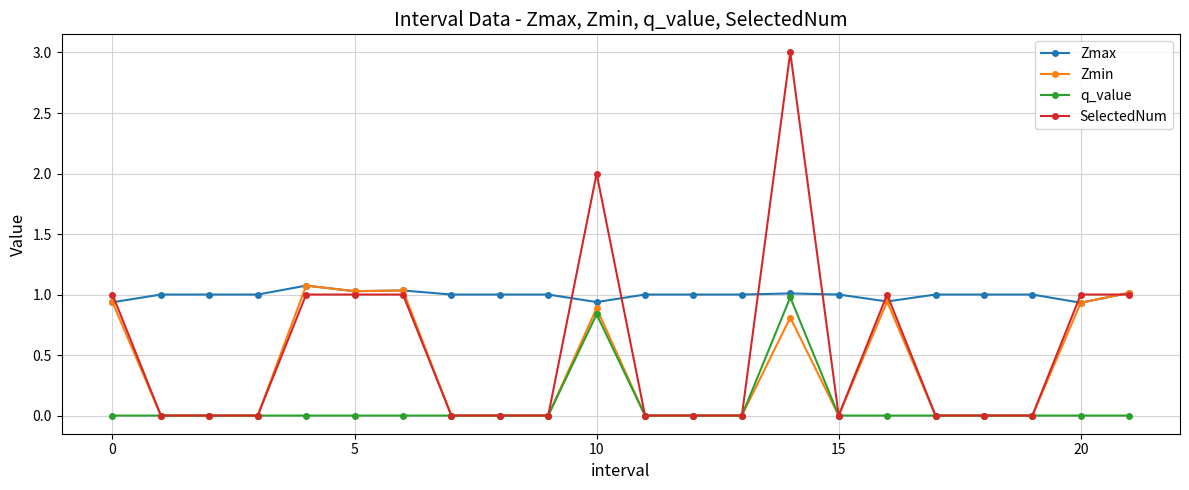

Which series has the widest spread of values?

SelectedNum